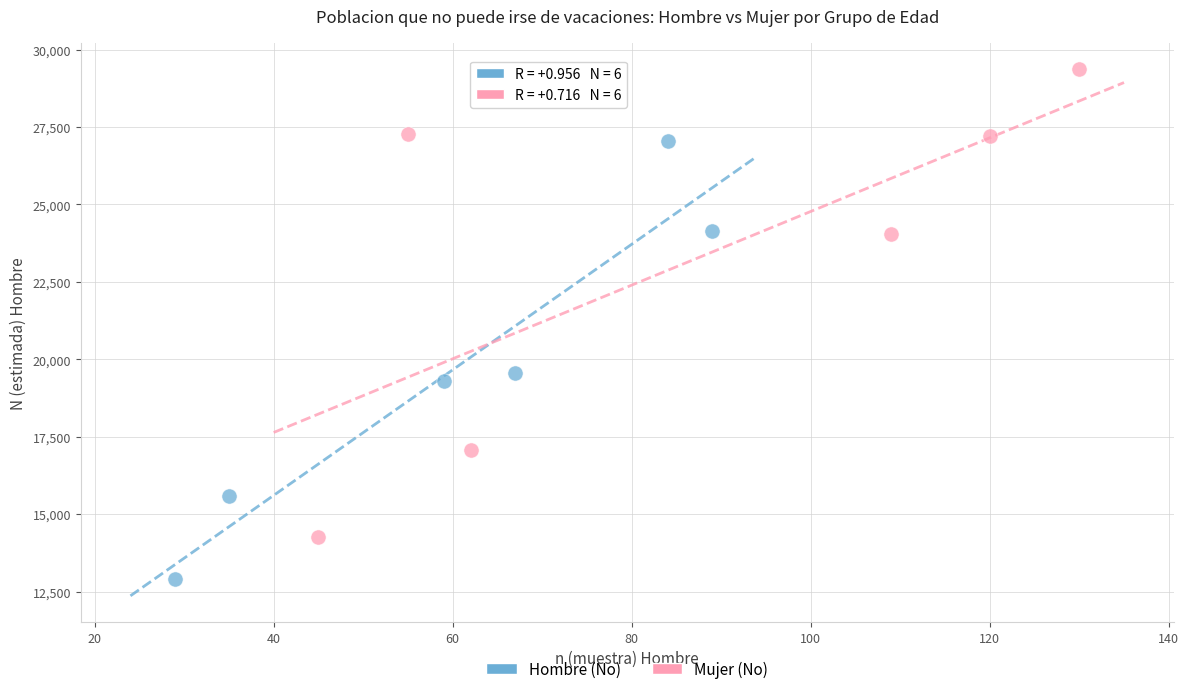

Which series has the largest Y range (max minus min)?

Mujer (No)